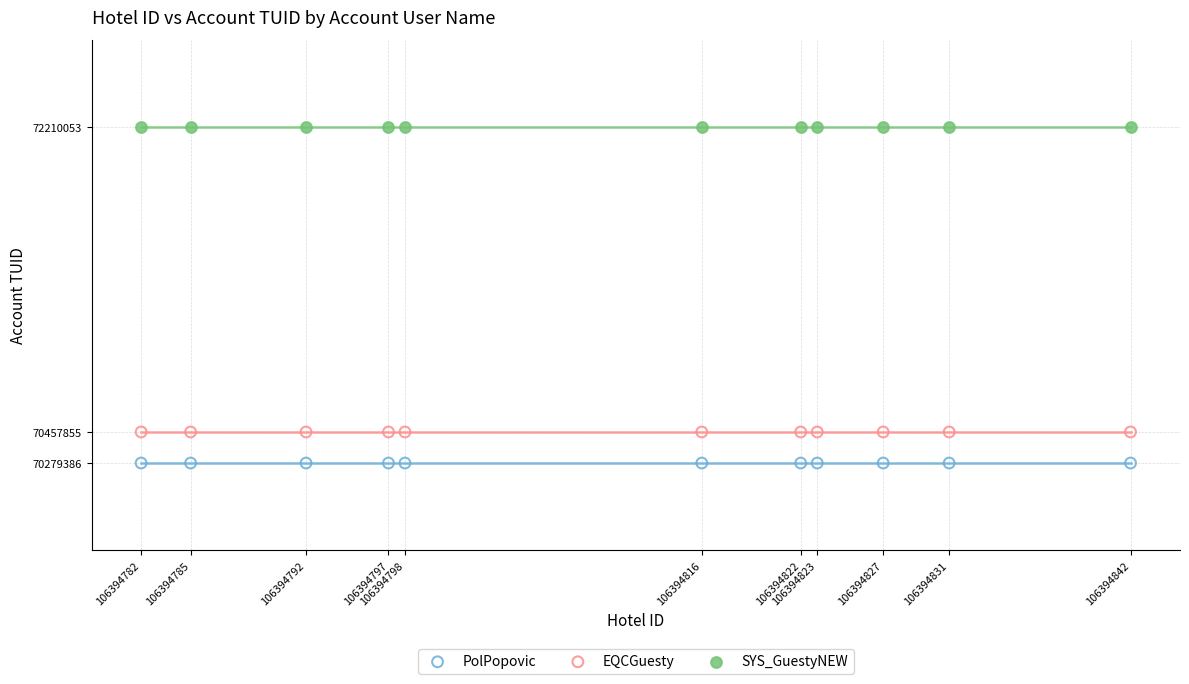

What are all the series names shown in the legend?

PolPopovic, EQCGuesty, SYS_GuestyNEW